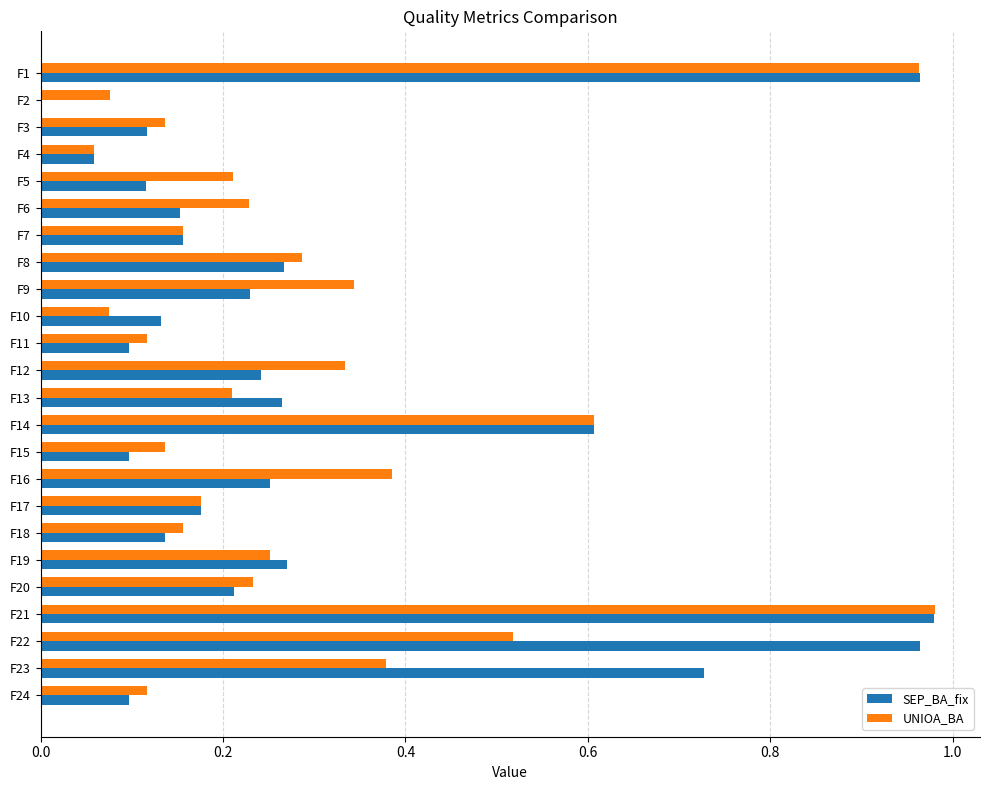

What is the sum of all SEP_BA_fix values?

7.3